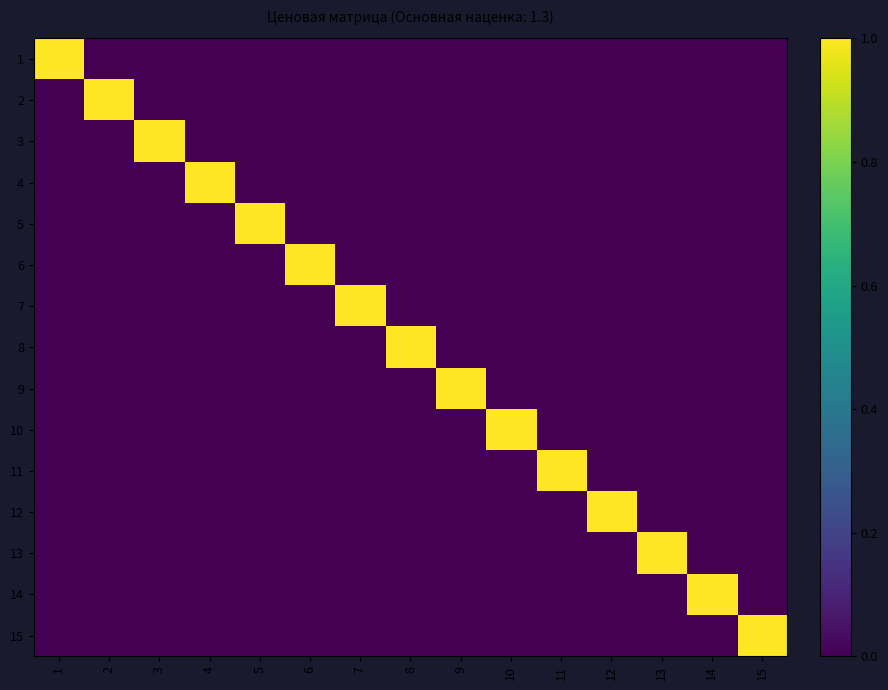

Count the number of data series in this chart.

15